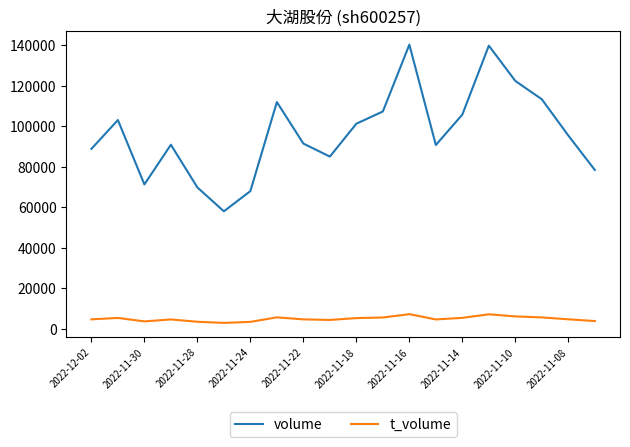

List the series in order of their overall mean, highest first.

volume, t_volume